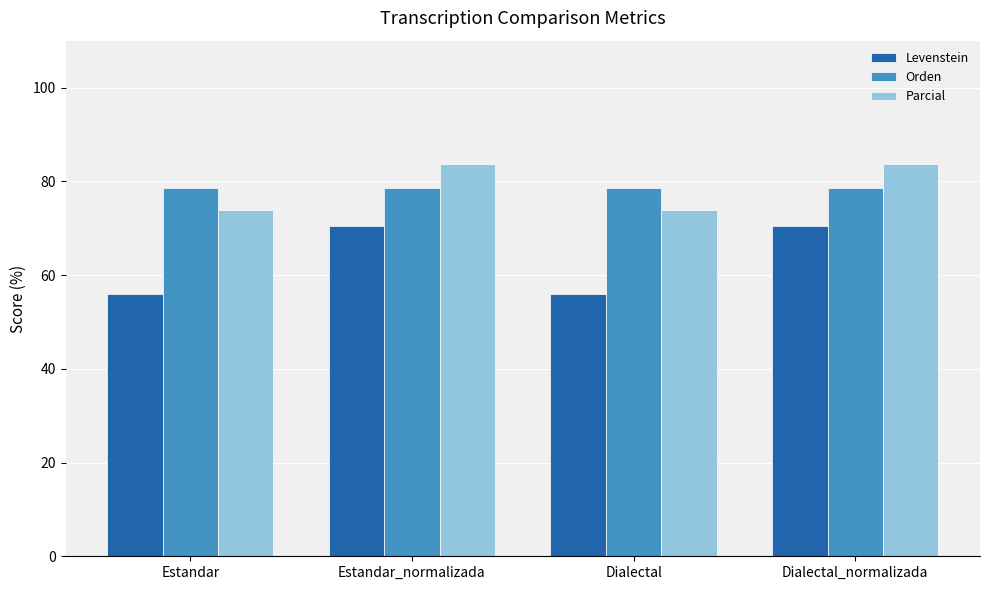

Reading right to left, extract all data points from this chart.

Levenstein: 70.4	56.1	70.4	56.1
Orden: 78.7	78.7	78.7	78.7
Parcial: 83.8	73.8	83.8	73.8